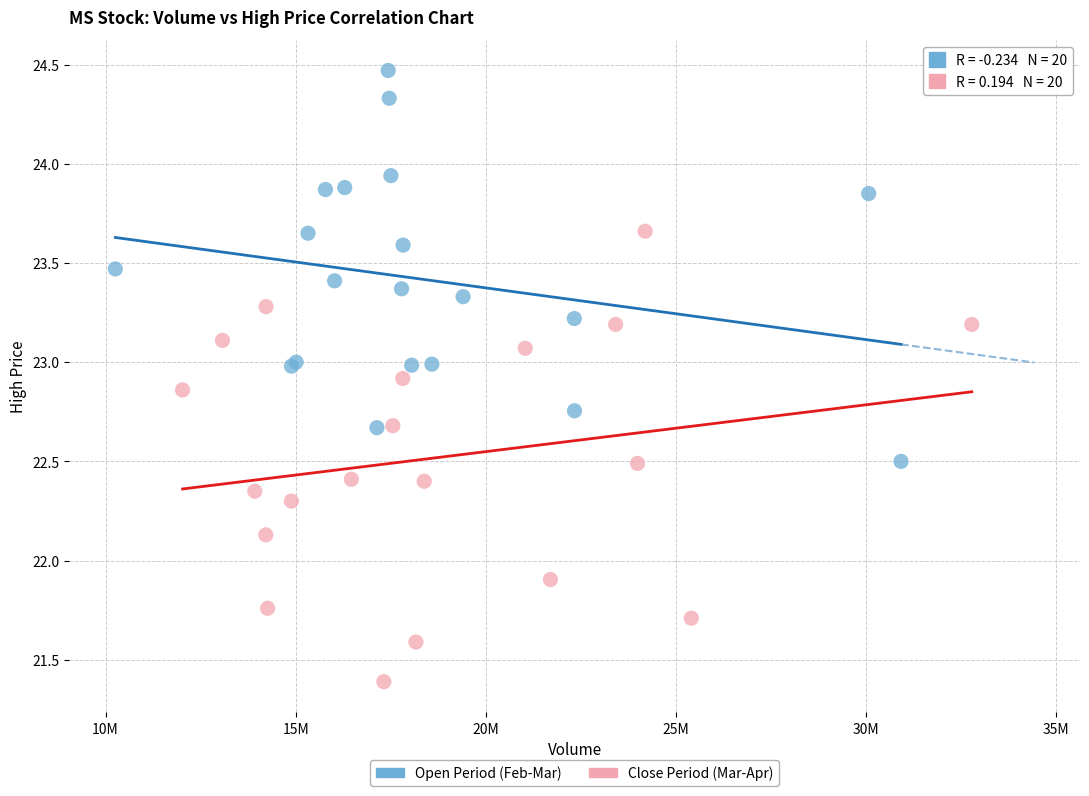

Which series contains the highest Y value?

Open Period (Feb-Mar)